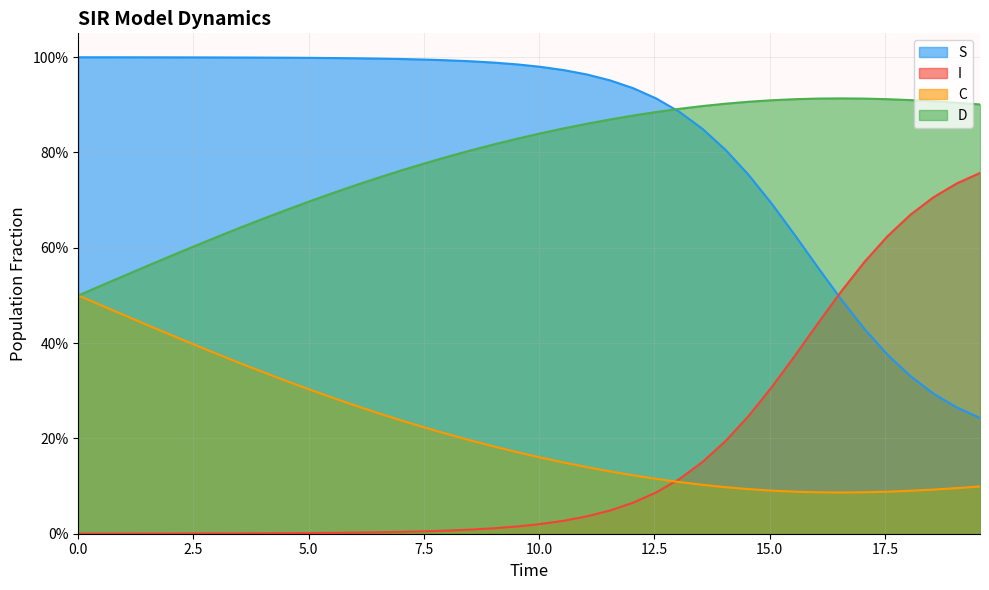

What is the greatest value displayed?

1.0